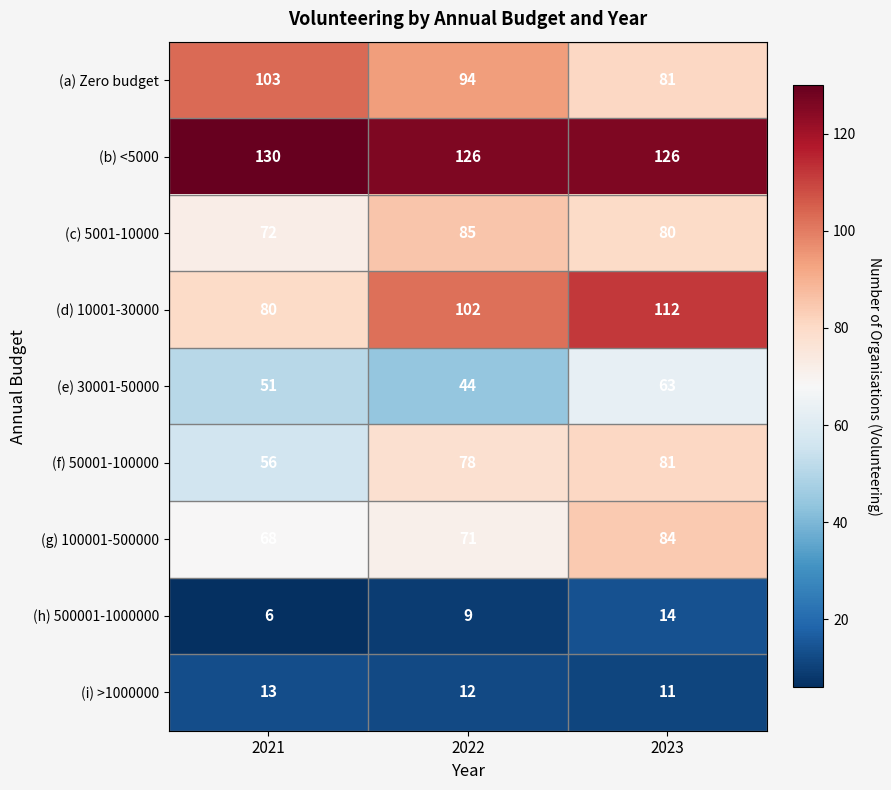

What value does the (e) 30001-50000 series have at 2022, to the nearest 10?

40